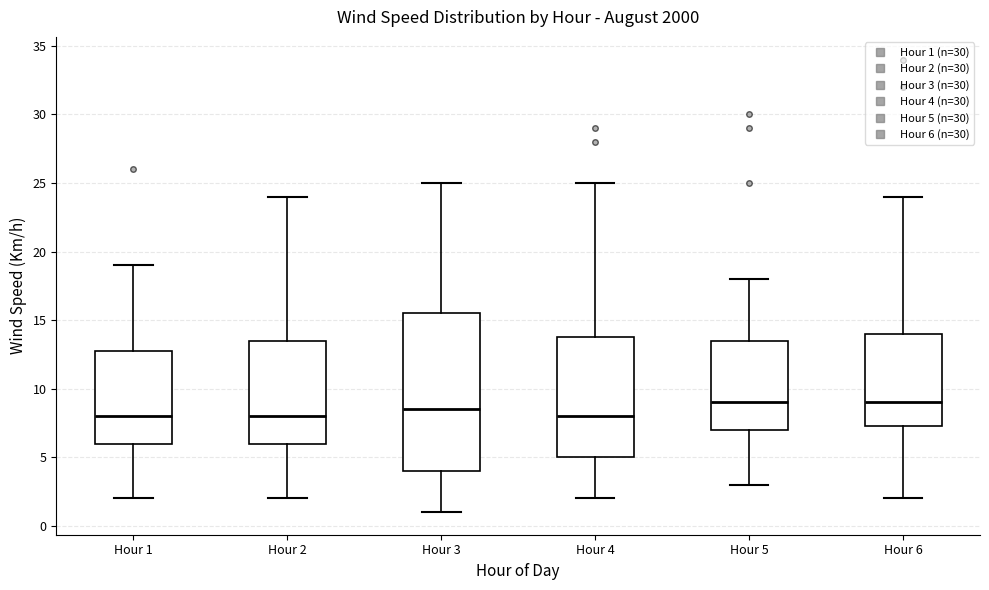

Reading left to right, transcribe this box plot: for each box, give where its median line is, the range the box spans, and where its two whiskers end, as read against the y-axis. The values are not printed on the chart, so give them approximately, as read against the axis.

Hour 1: median 8.0, box 6.0 to 13.0, whiskers 2.0 to 19.0
Hour 2: median 8.0, box 6.0 to 13.5, whiskers 2.0 to 24.0
Hour 3: median 8.5, box 4.0 to 15.5, whiskers 1.0 to 25.0
Hour 4: median 8.0, box 5.0 to 14.0, whiskers 2.0 to 25.0
Hour 5: median 9.0, box 7.0 to 13.5, whiskers 3.0 to 18.0
Hour 6: median 9.0, box 7.5 to 14.0, whiskers 2.0 to 24.0